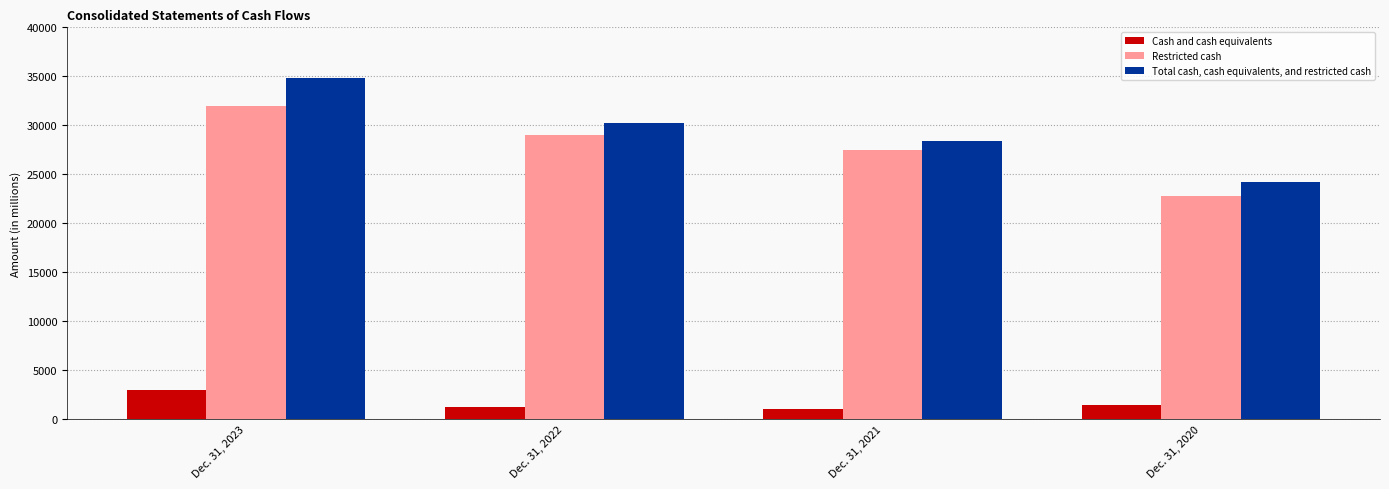

What is the total value across all series at Dec. 31, 2023?

69732